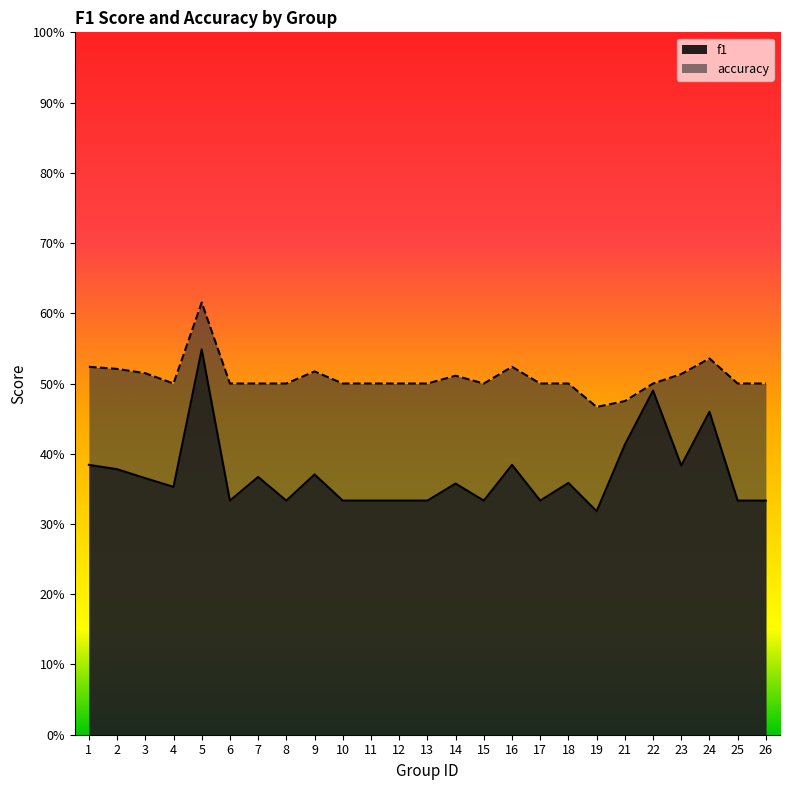

True or false: f1 and accuracy cross at least once.

False